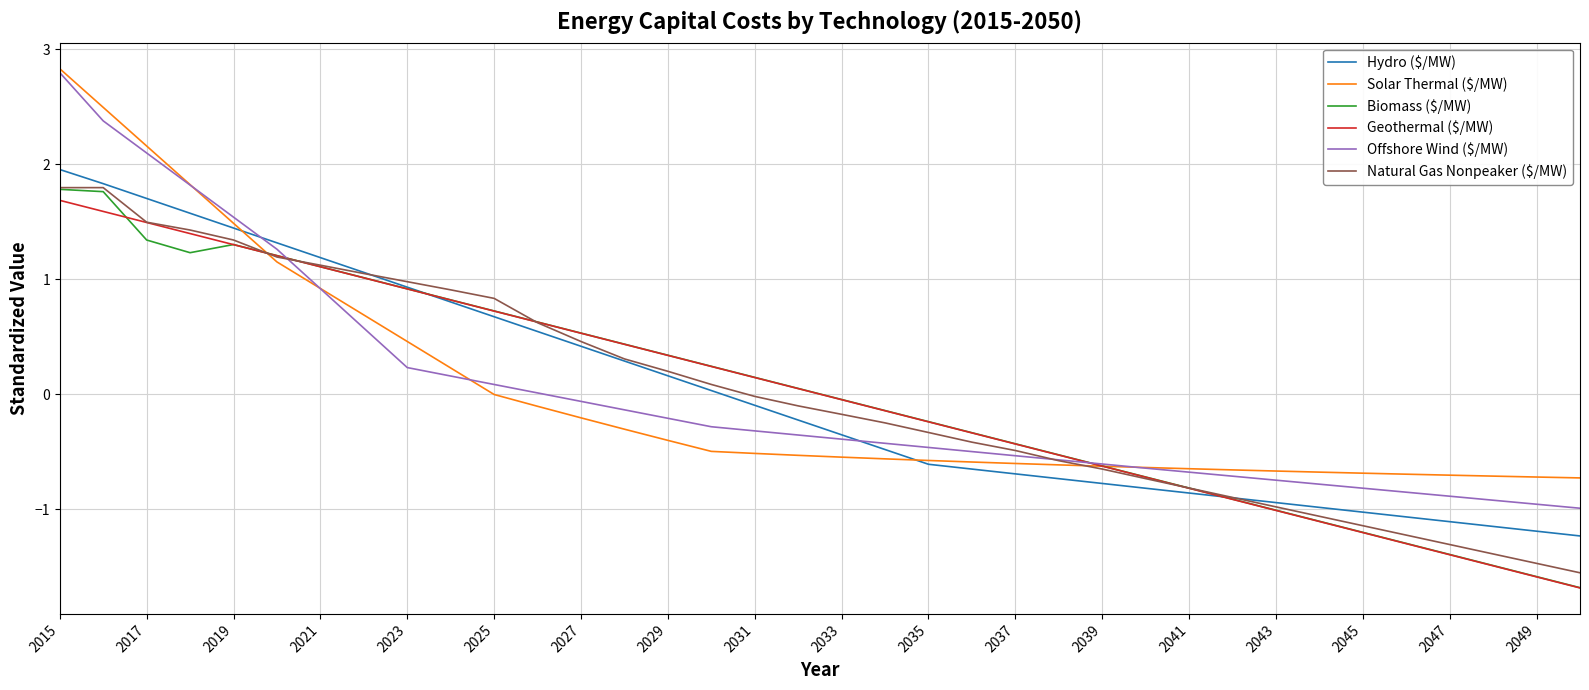

What is the smallest value displayed?

-1.7